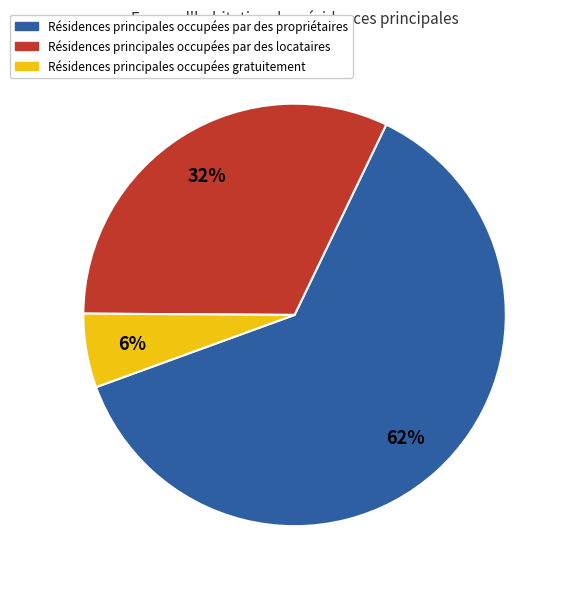

To the nearest percent, what is the average slice percentage?

33%